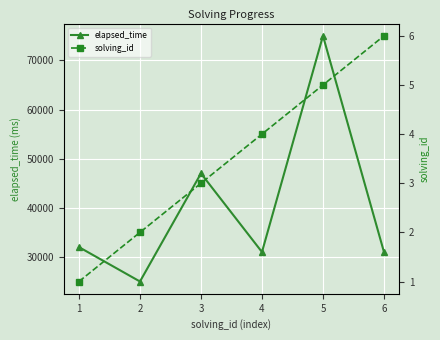

Reading right to left, transcribe all the data shown in this chart.

elapsed_time: 31000	75000	31000	47000	25000	32000
solving_id: 6	5	4	3	2	1